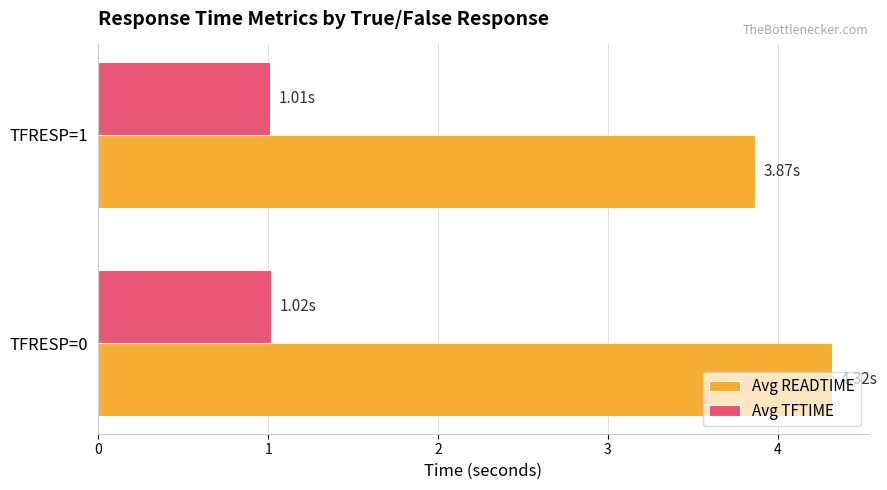

At which category is the sum across all series the highest?

TFRESP=0